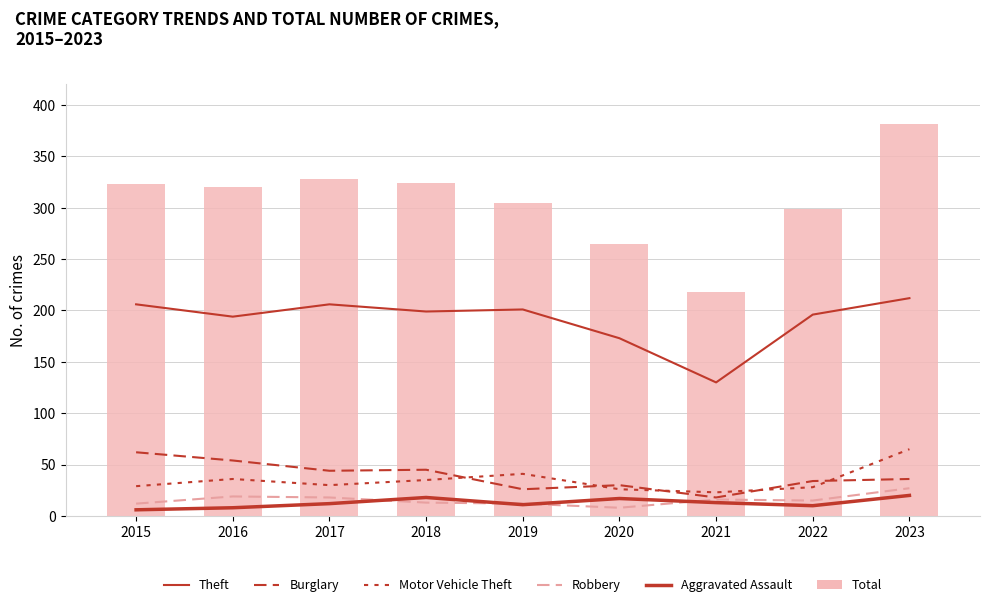

Between 2018 and 2022, which is larger?

2018